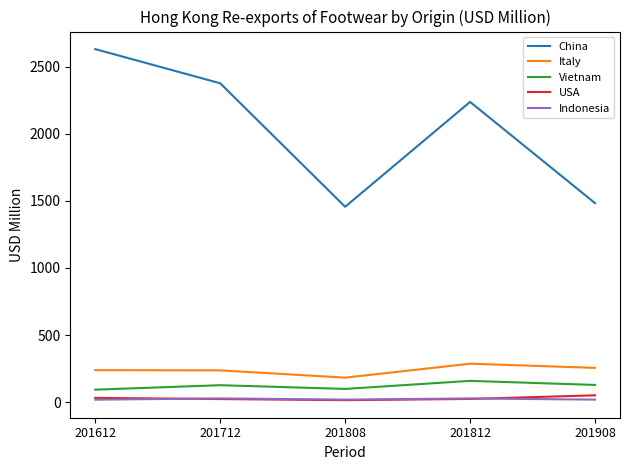

List the series in order of their peak value, lowest first.

Indonesia, USA, Vietnam, Italy, China